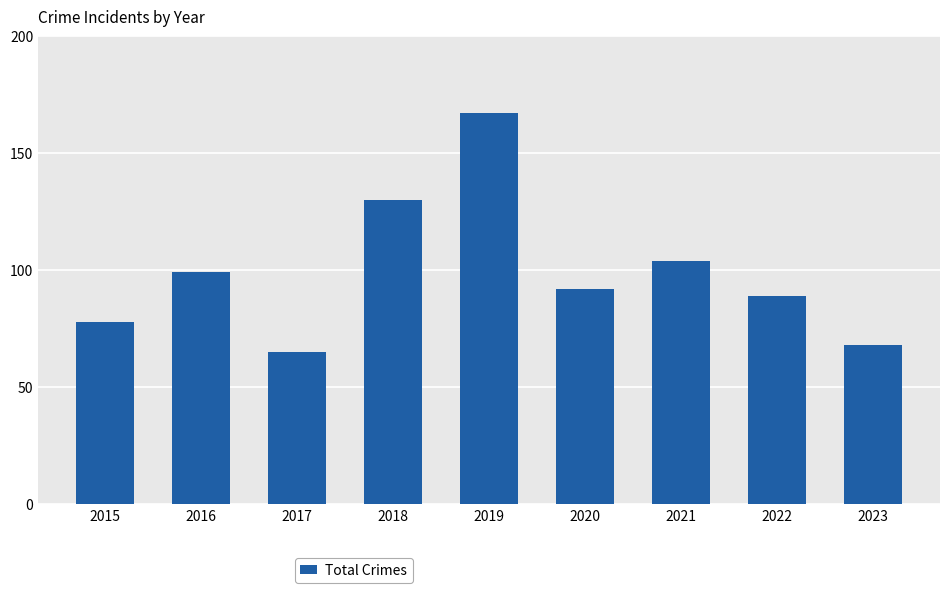

What is the value of the 5th bar from the left?

167